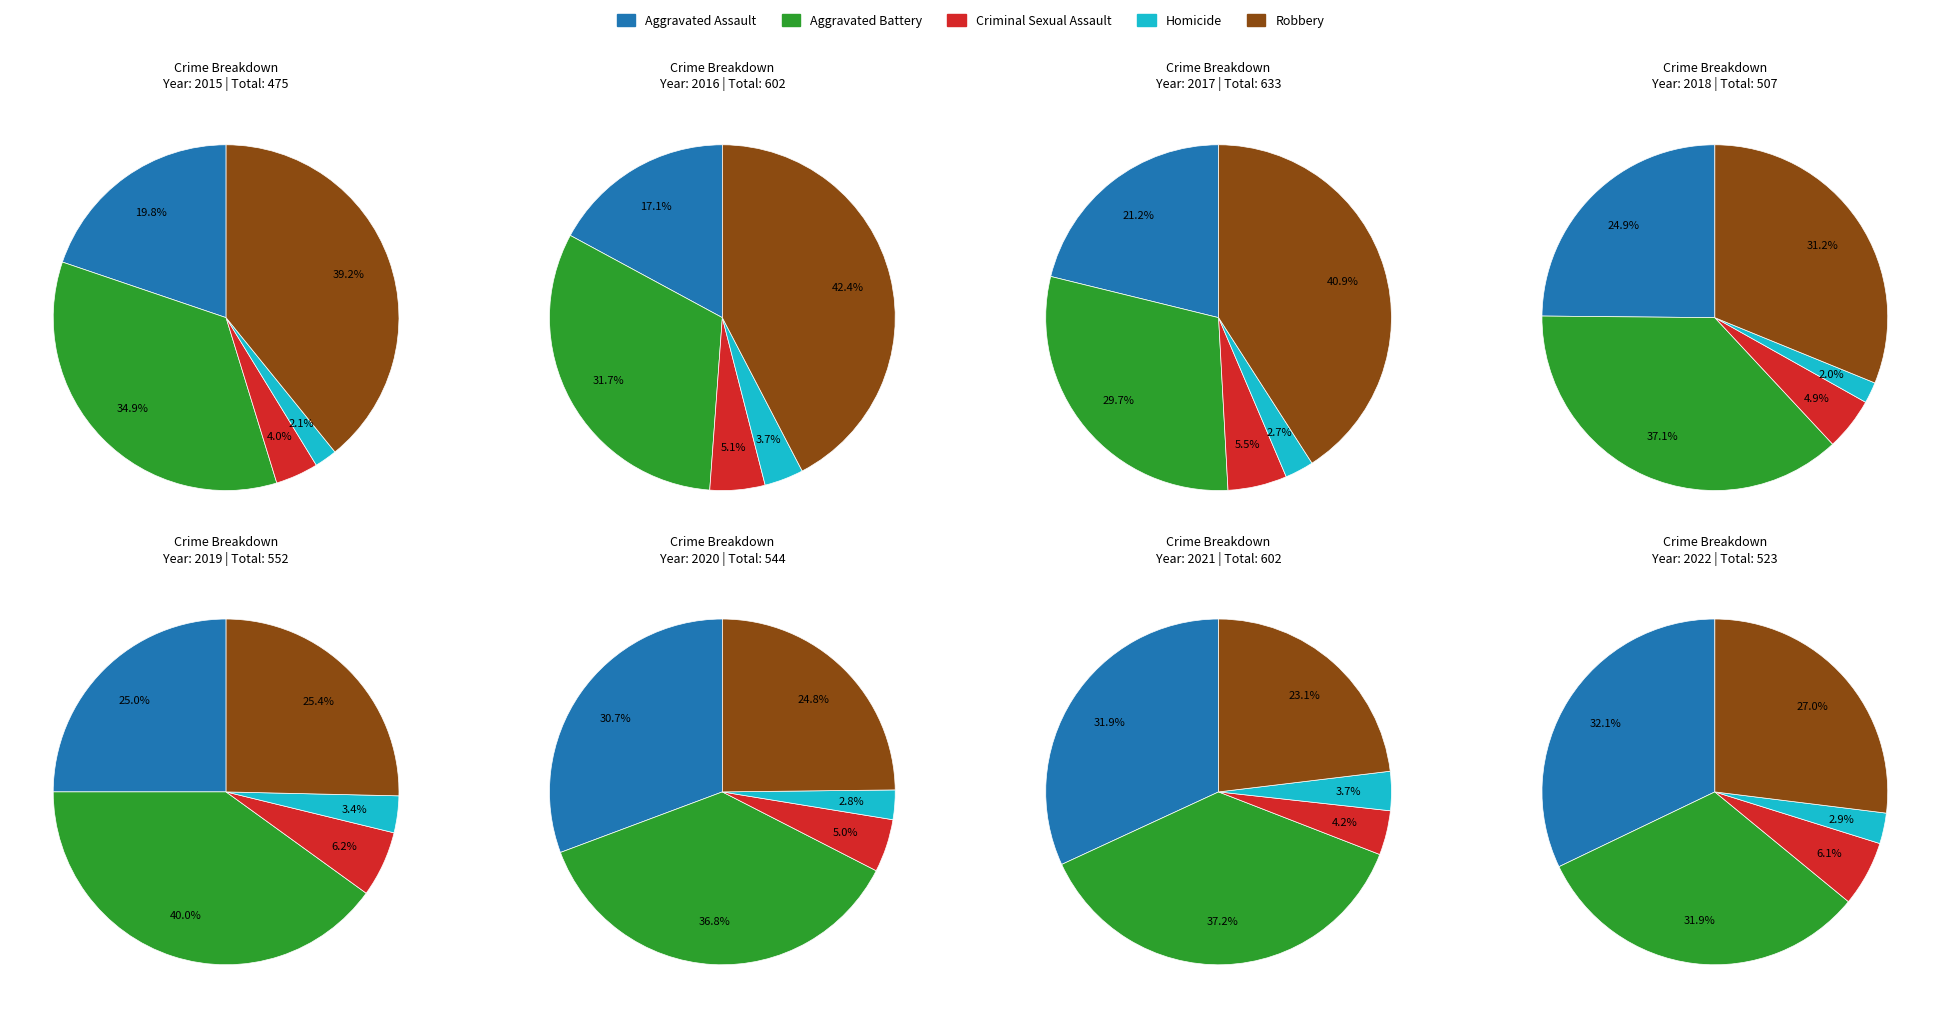

What percentage is NOT represented by 2015?

91.6%